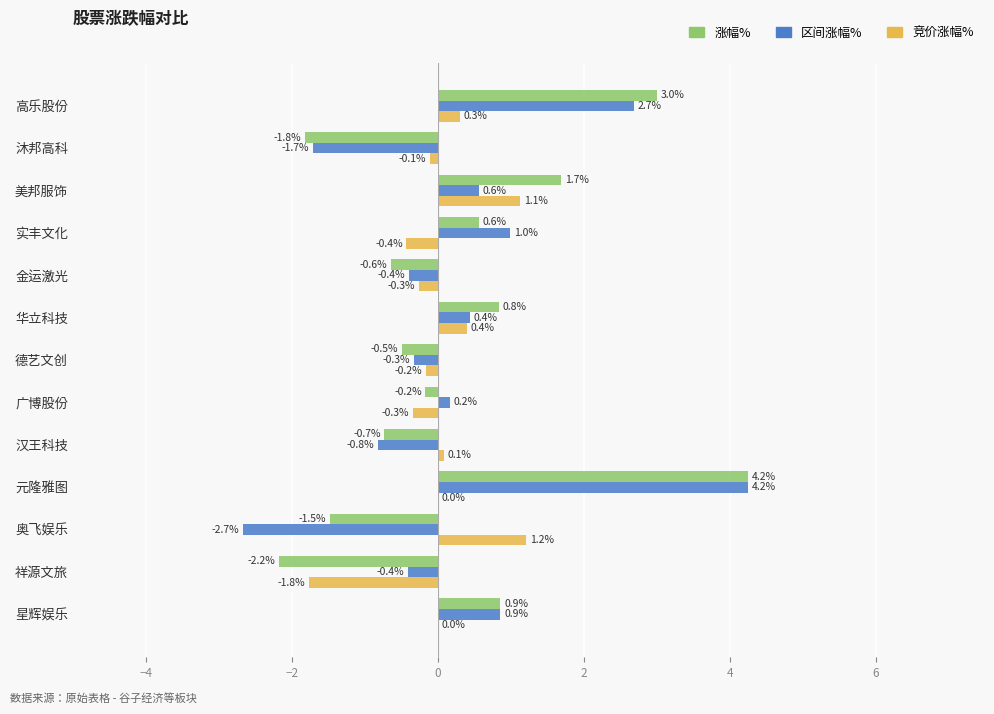

At which category is the sum across all series the highest?

元隆雅图